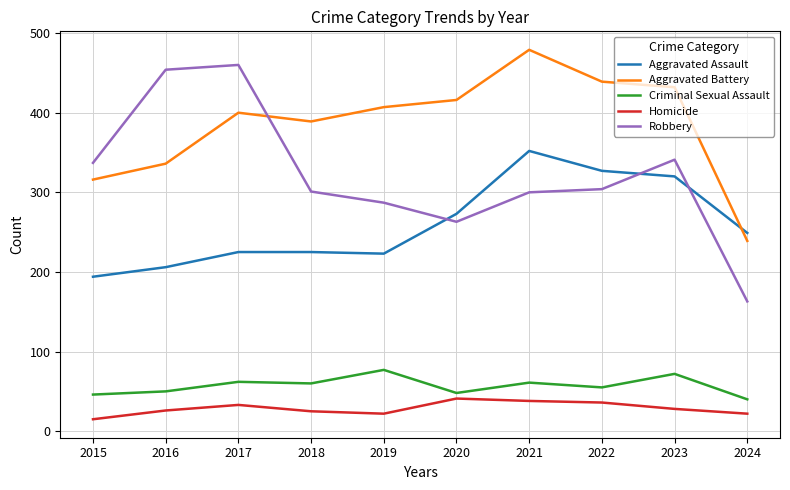

Is it true that Aggravated Battery equals 439 at 2022?

True